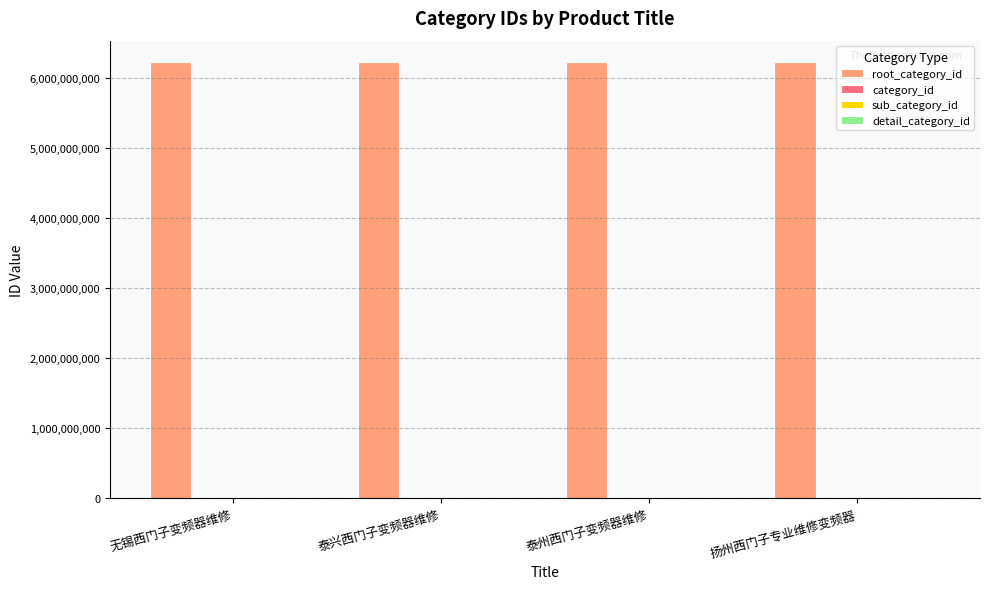

What are all the series names shown in the legend?

root_category_id, category_id, sub_category_id, detail_category_id